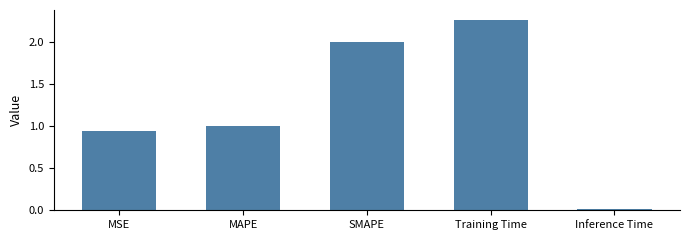

Which label corresponds to the smallest value in the chart?

Inference Time